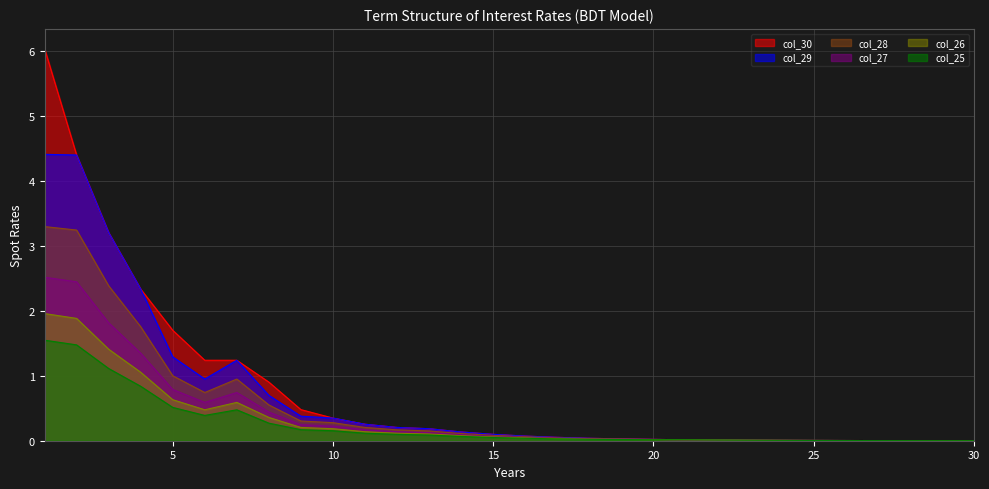

True or false: col_29 has more than 0 interior local peaks.

True